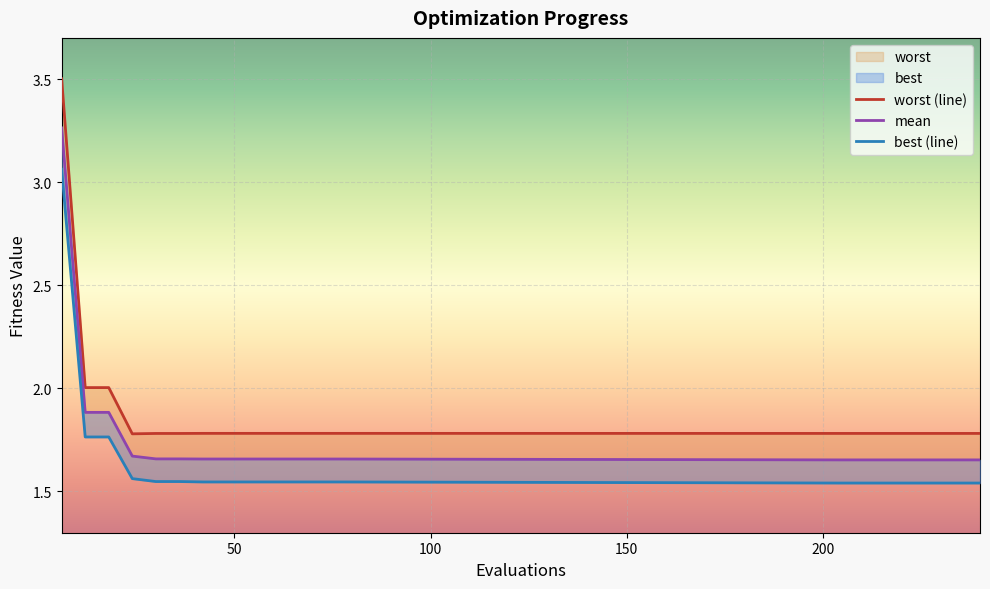

How many lines are shown in the chart?

3